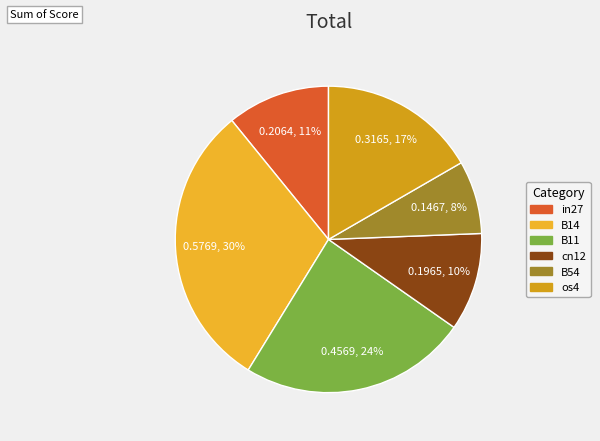

To the nearest percent, what is the average slice percentage?

17%